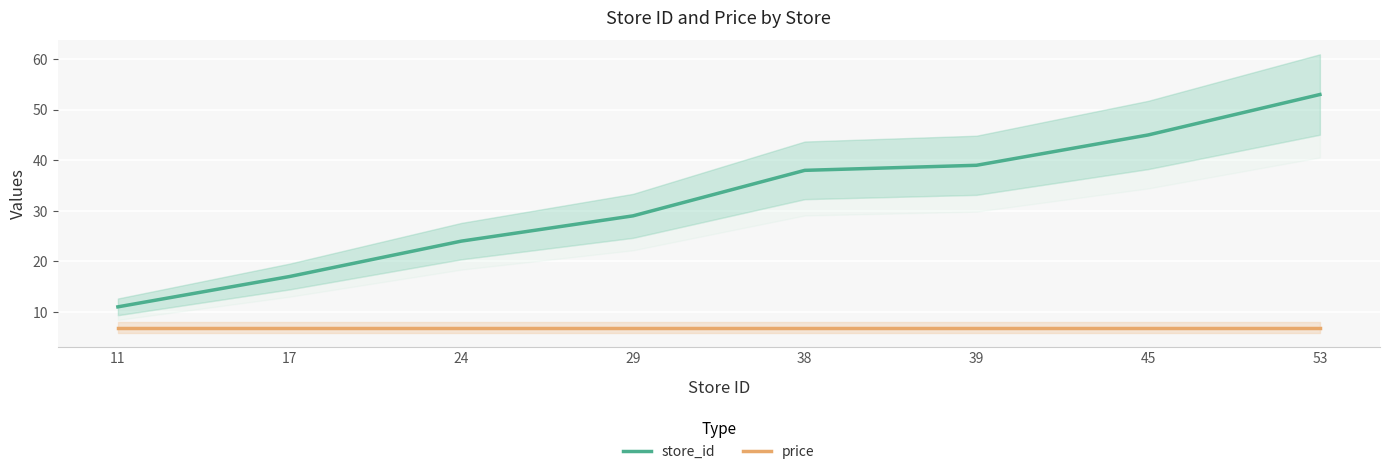

The value of store_id at 11 is 11.0. True or false?

True